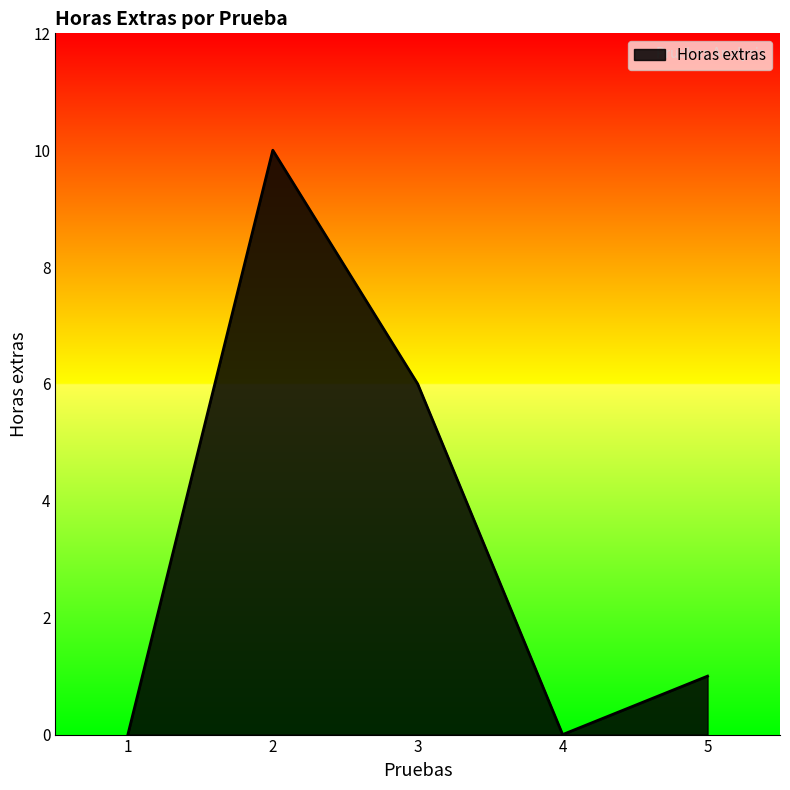

What is the maximum value shown in the chart?

10